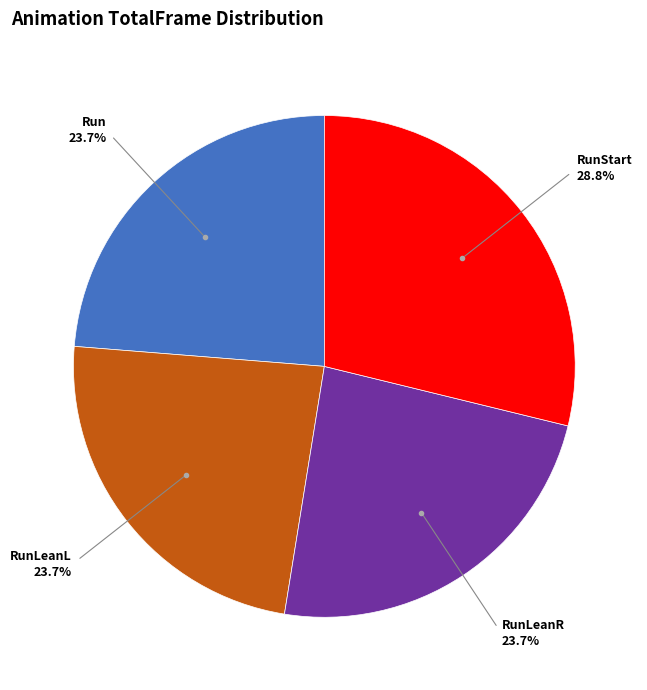

Is there a majority slice in this chart?

No